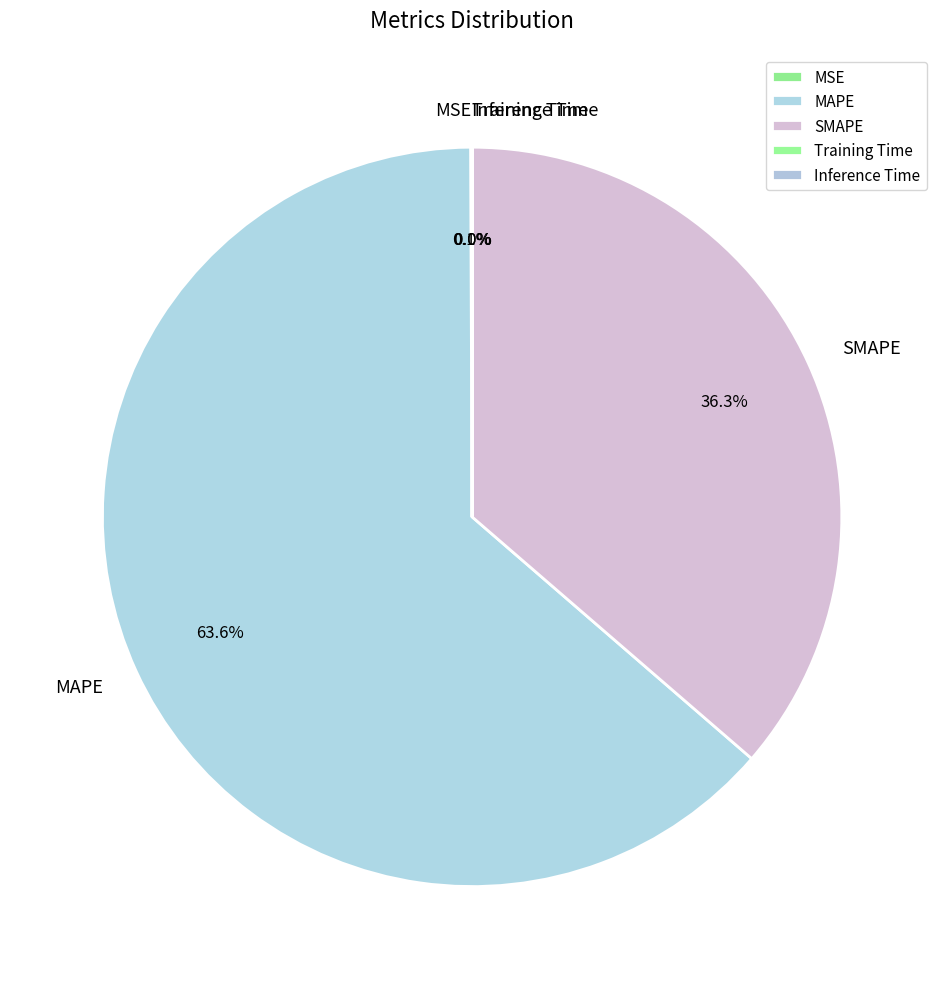

Which slice is the largest?

MAPE